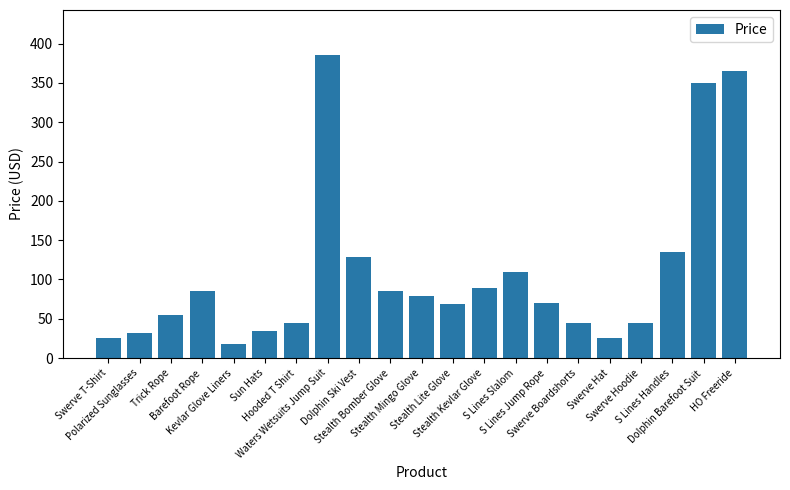

What is the sum of all values?

2276